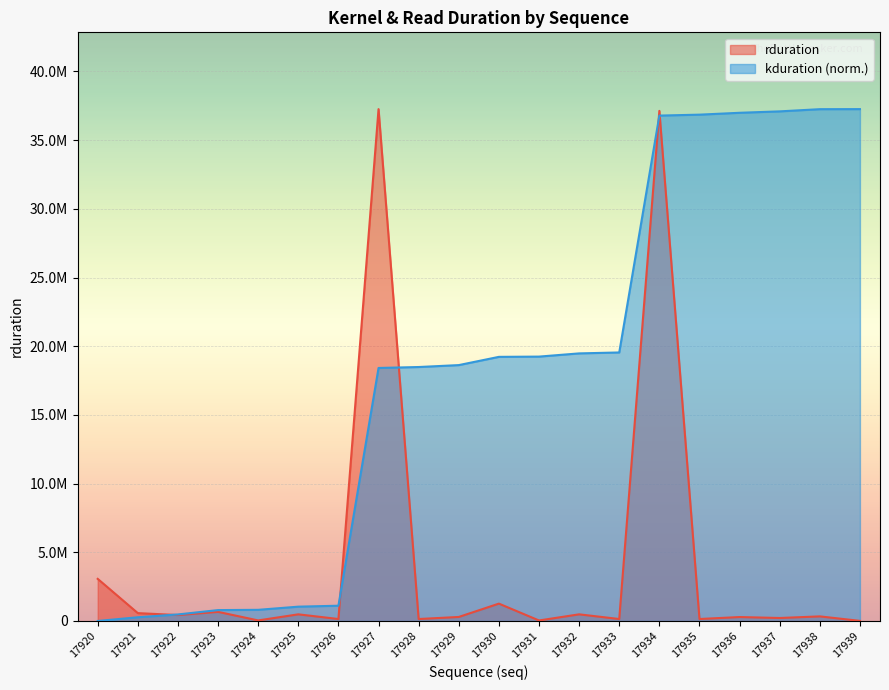

What are all the series names shown in the legend?

rduration, kduration (norm.)